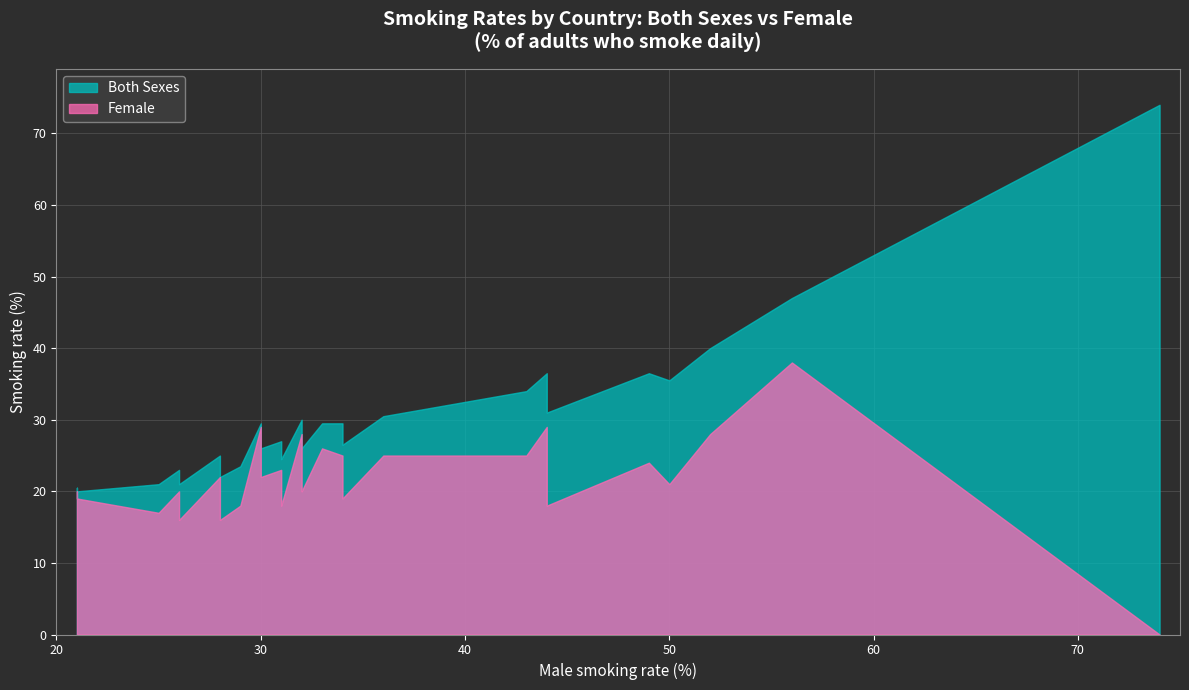

Which series has the widest spread of values?

Both Sexes